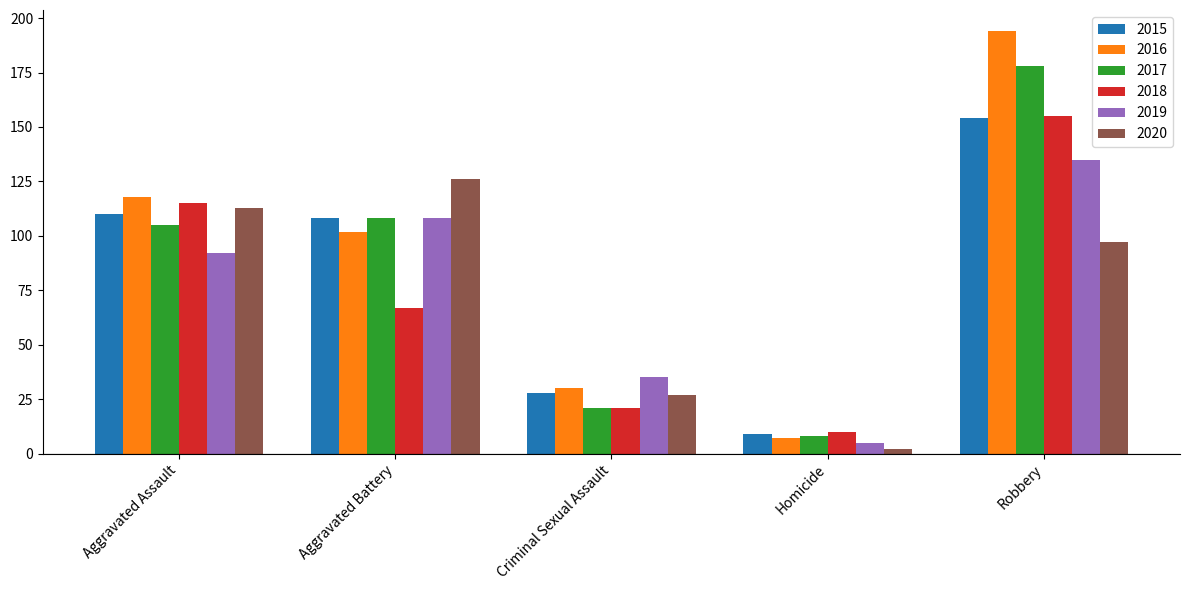

At which label is 2015 closest to 81?

Aggravated Battery